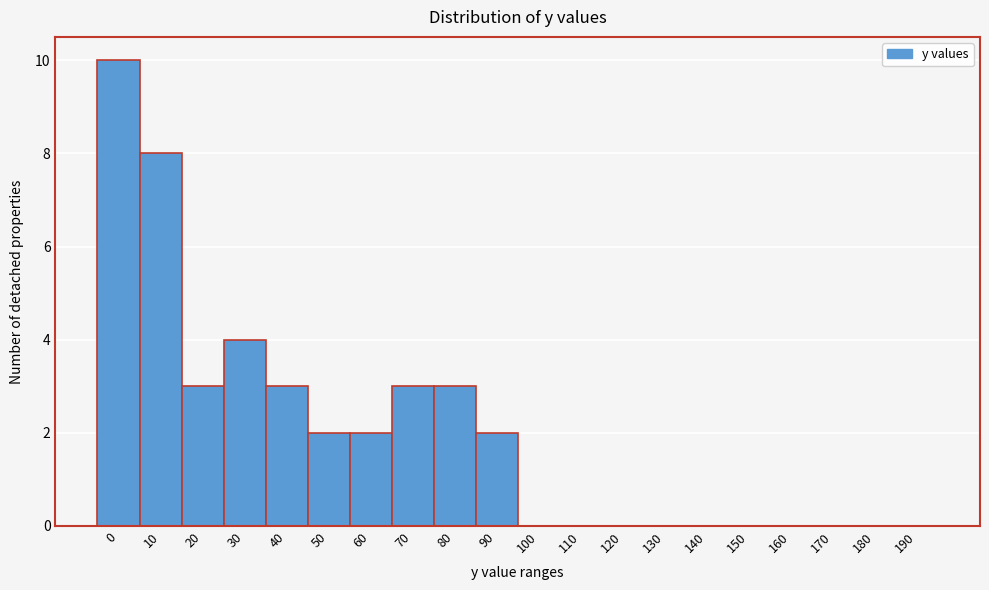

Reading left to right, list all the values displayed in this chart.

0=10	10=8	20=3	30=4	40=3	50=2	60=2	70=3	80=3	90=2	100=0	110=0	120=0	130=0	140=0	150=0	160=0	170=0	180=0	190=0